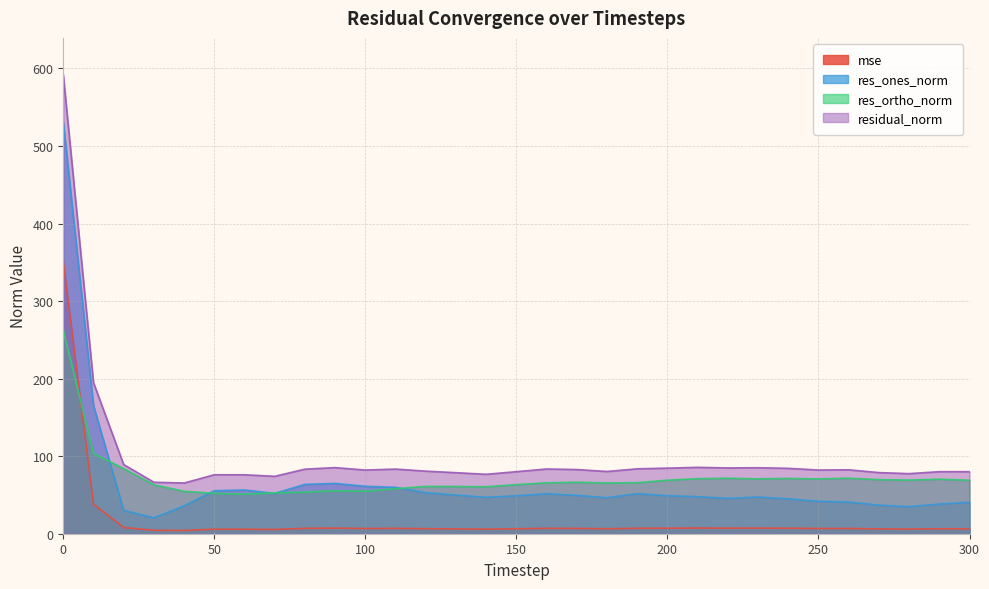

Is it true that res_ortho_norm equals 88.8 at 120?

False